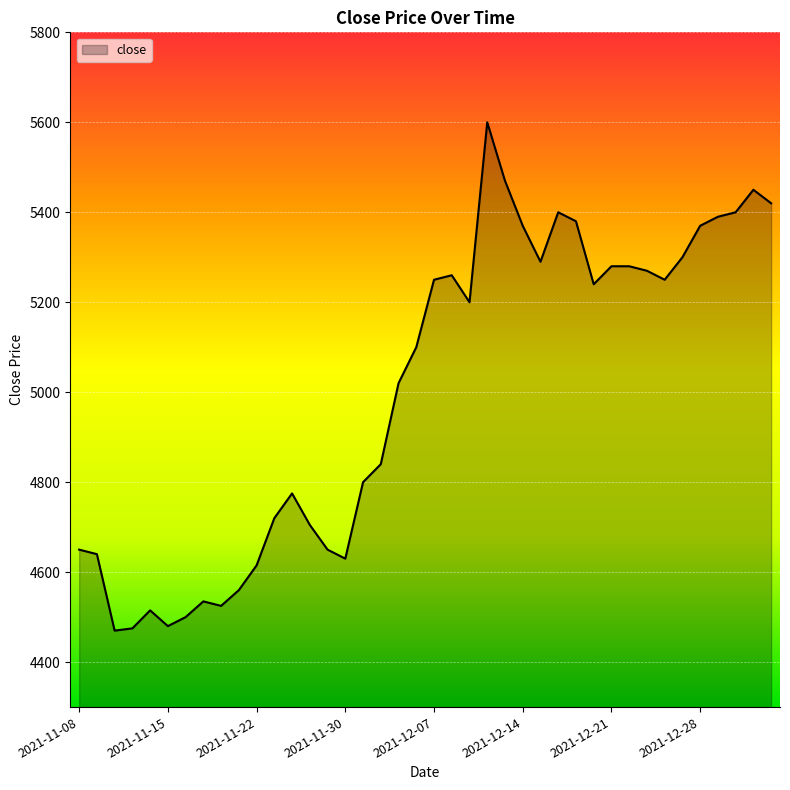

What is the greatest value displayed?

5600